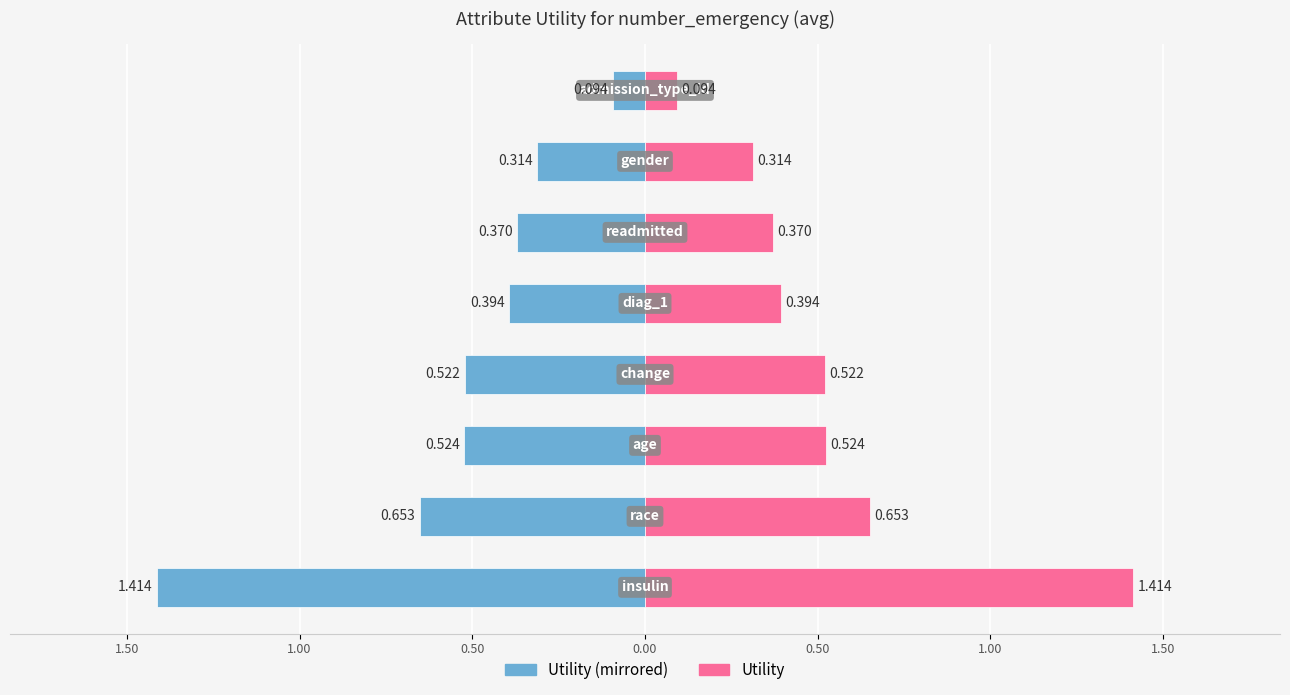

Count the number of data series in this chart.

2